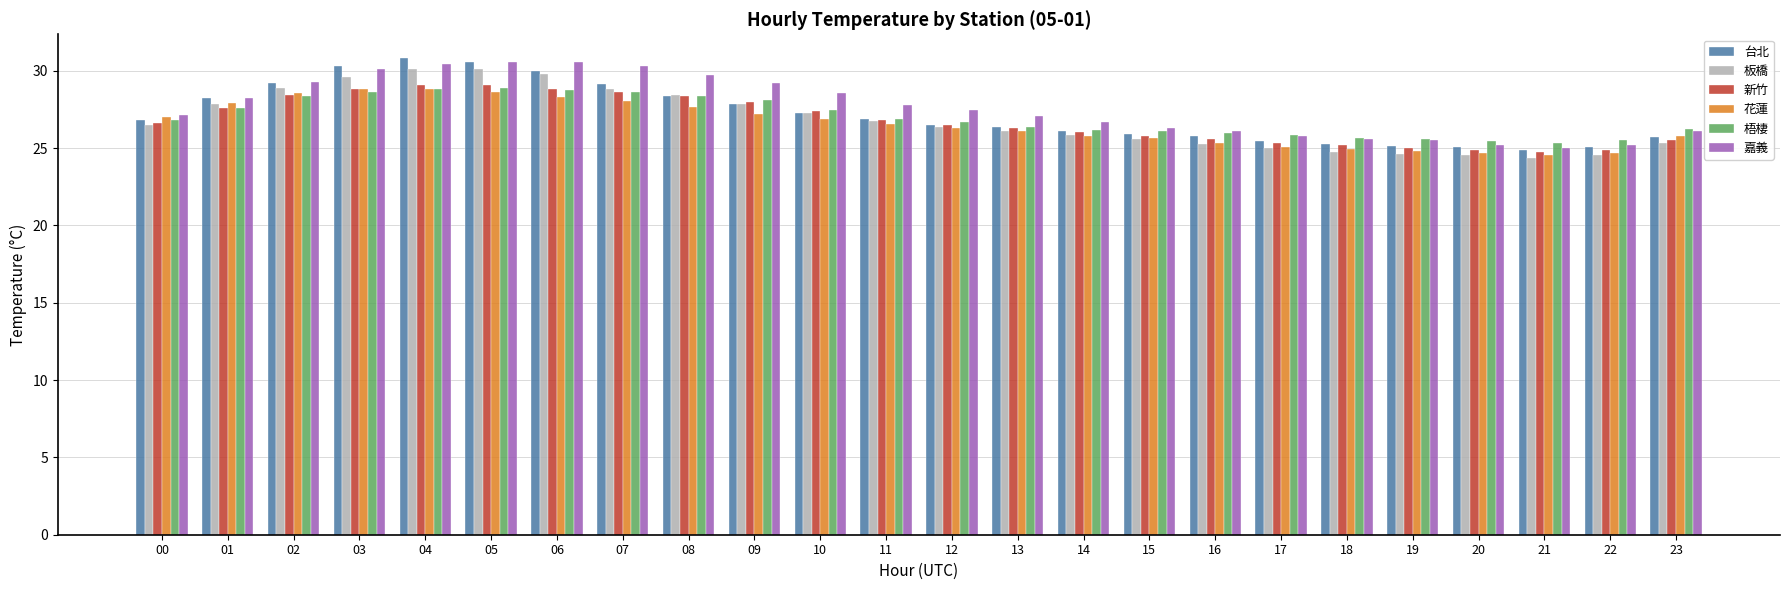

The value of 嘉義 at 13 is 27.1. True or false?

True